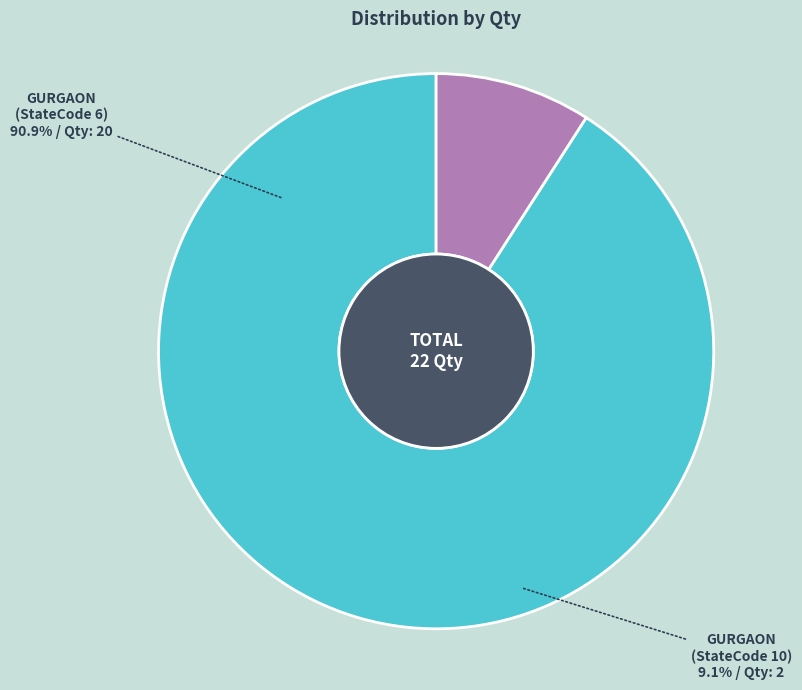

Combined, do GURGAON (StateCode 10) and GURGAON (StateCode 6) account for over 50%?

Yes